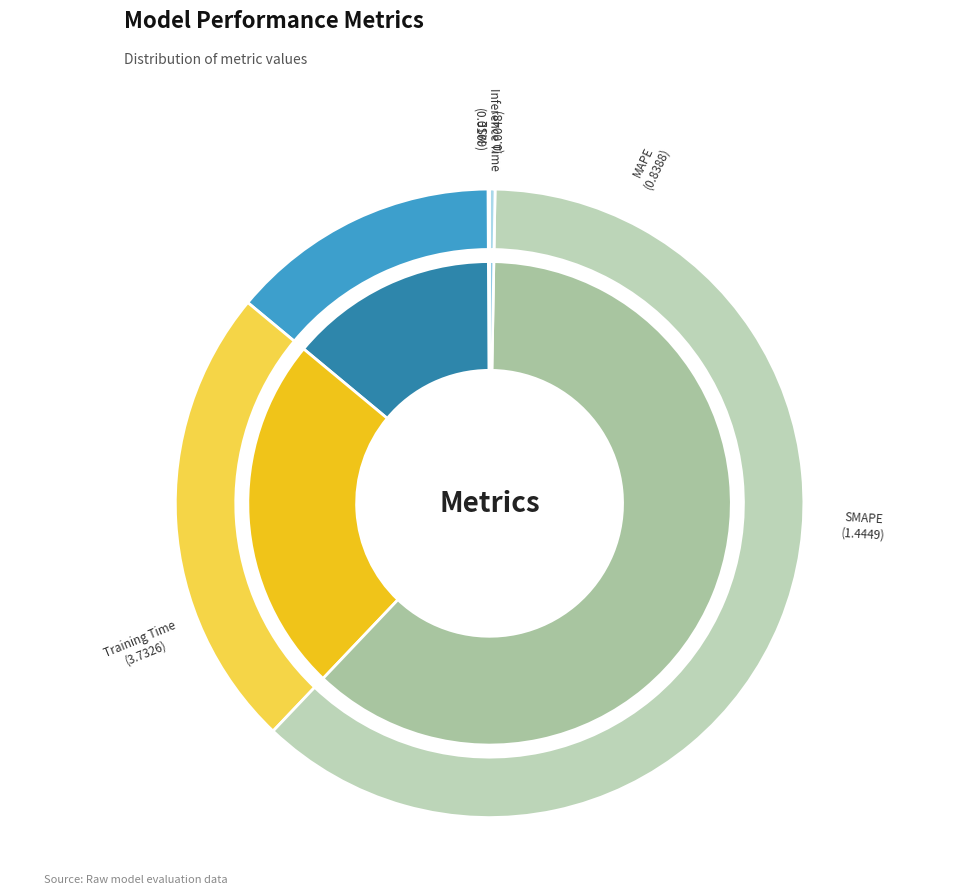

Which slice is the largest?

Training Time